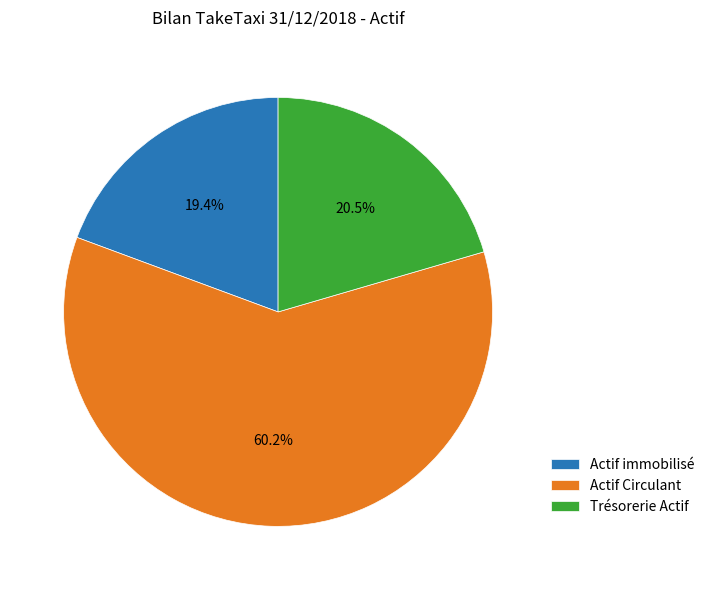

Rank the categories by value from lowest to highest.

Actif immobilisé, Trésorerie Actif, Actif Circulant